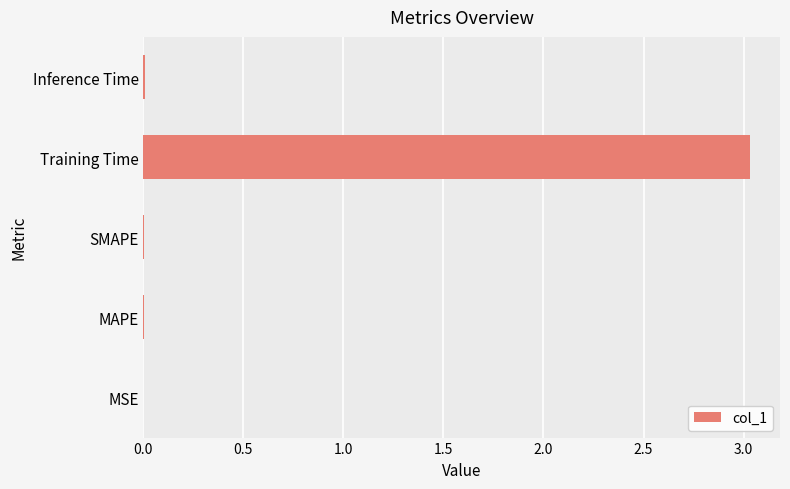

True or false: the data shows 0.0 at SMAPE.

True